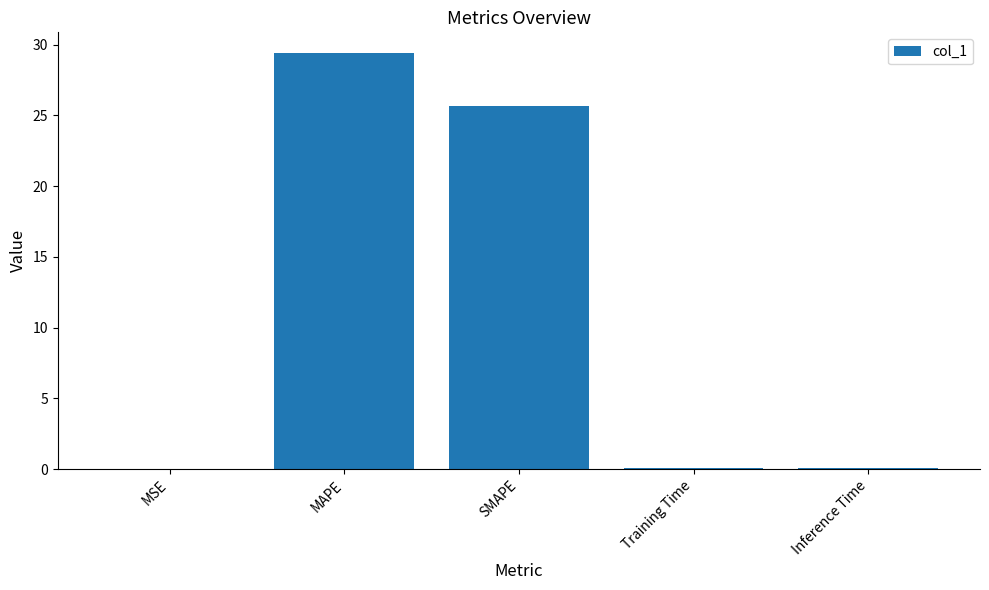

What is the sum of all values?

55.2